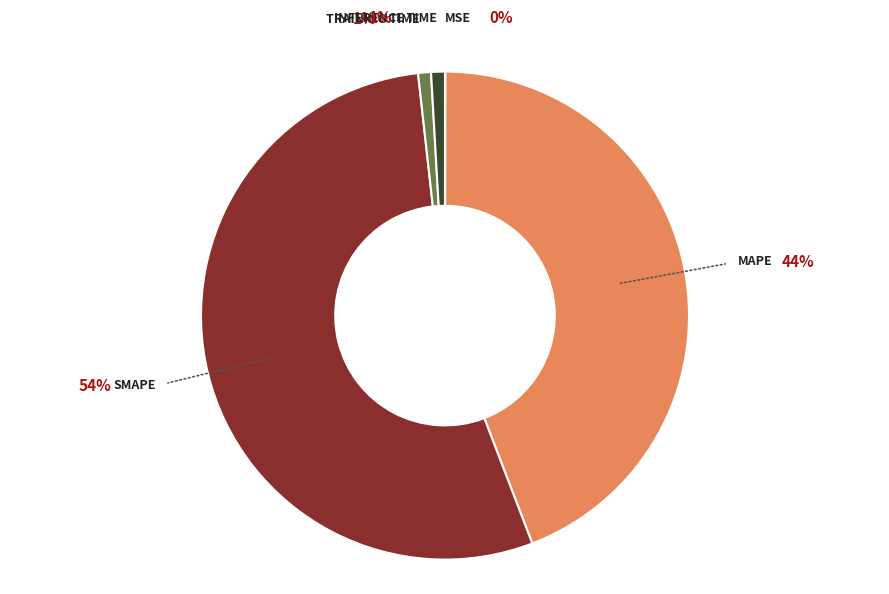

How many slices are in this pie chart?

5